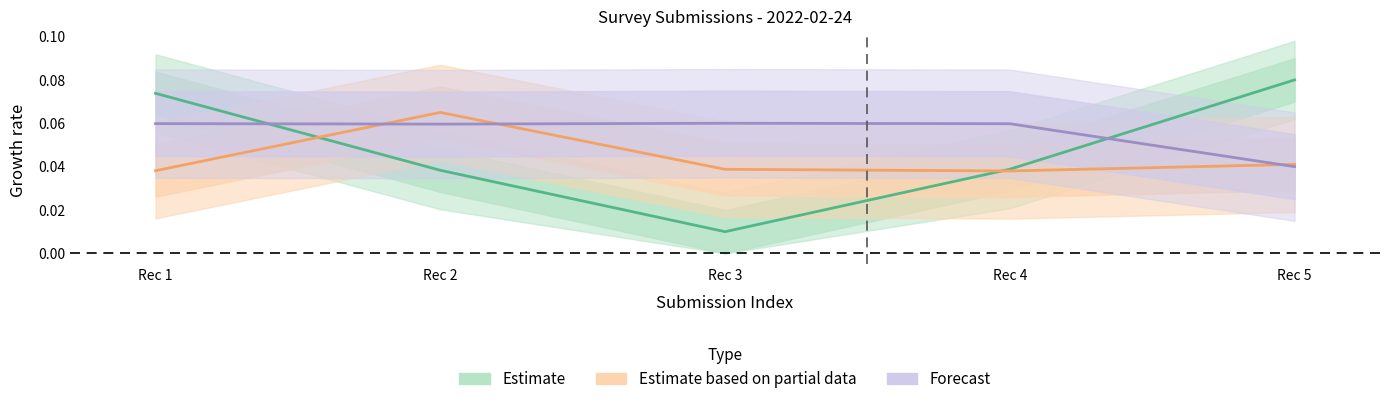

True or false: Estimate based on partial data and Forecast cross at least once.

True